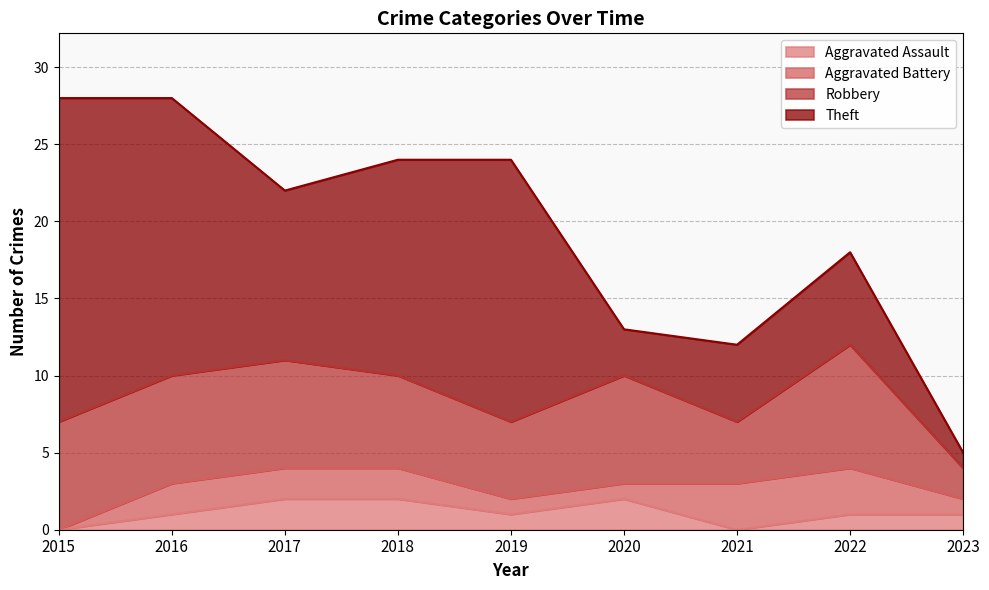

Where does the Aggravated Battery series first go above 2?

2021